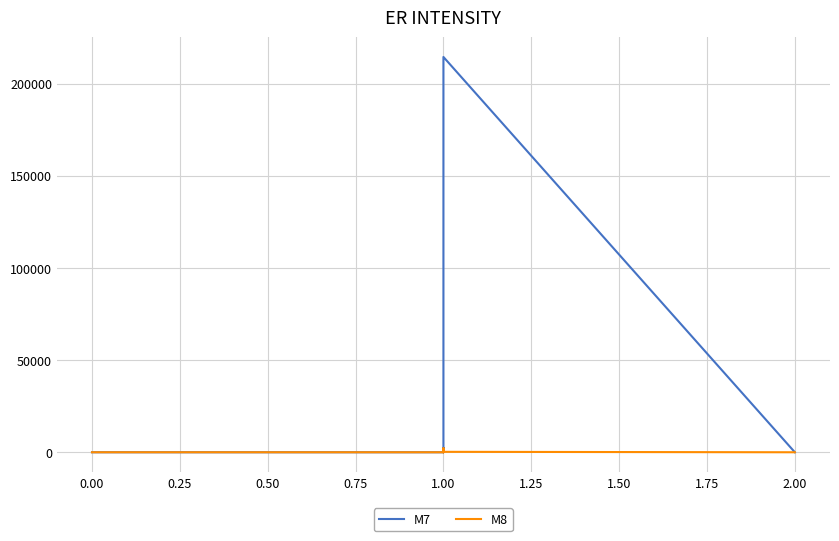

True or false: M8 has a value of 121 at 1.00.

False